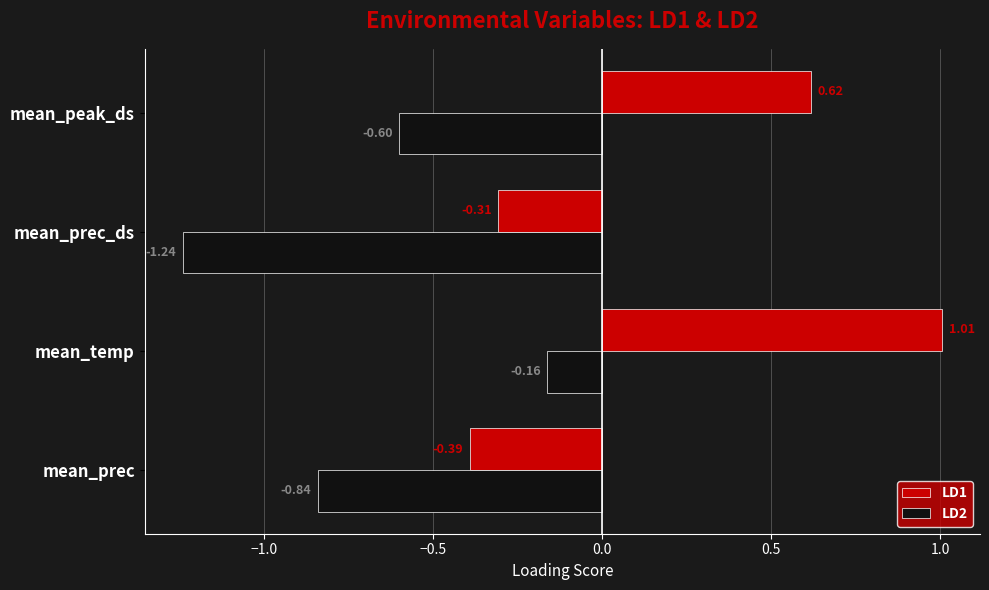

List the labels in order of LD1 value, smallest first.

mean_prec, mean_prec_ds, mean_peak_ds, mean_temp